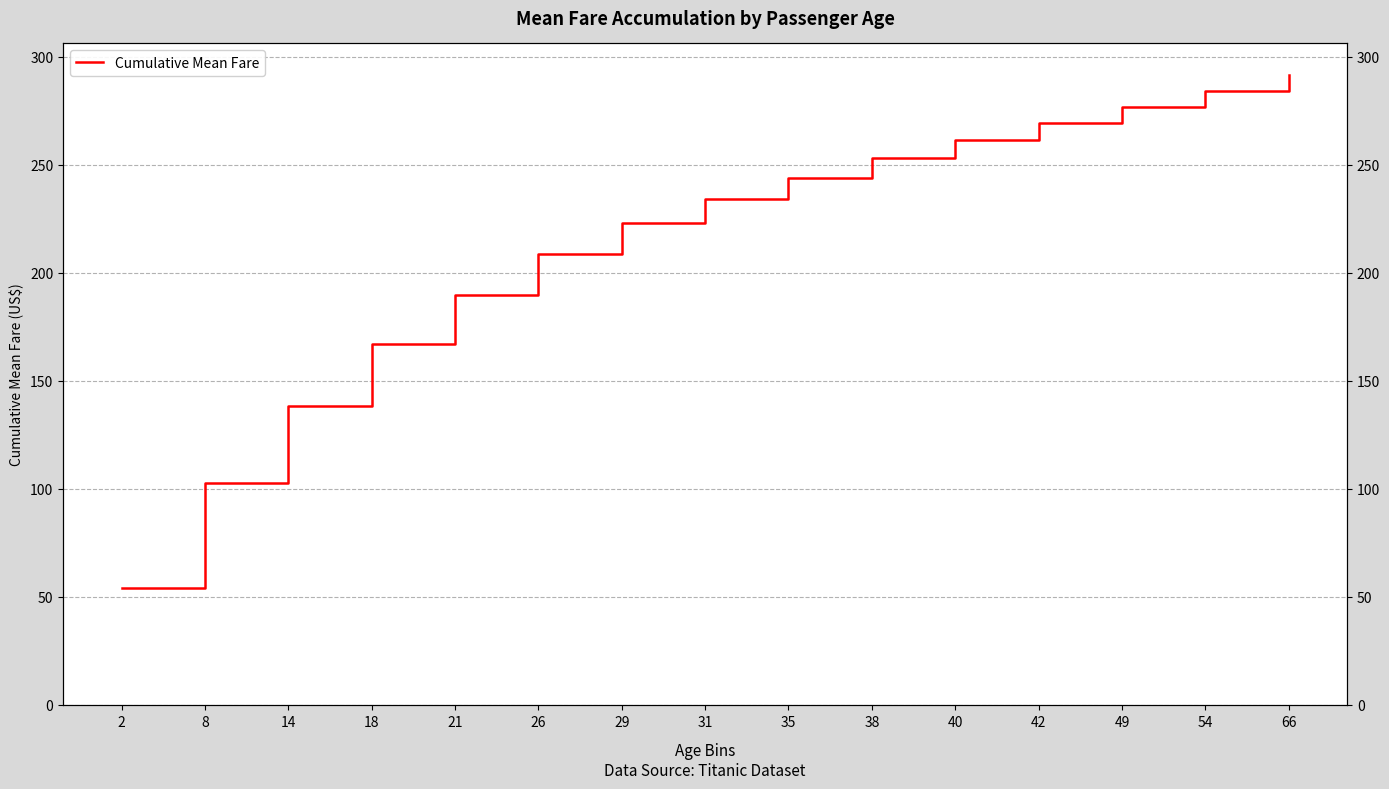

What is the change in value from 49 to 54?

+7.4